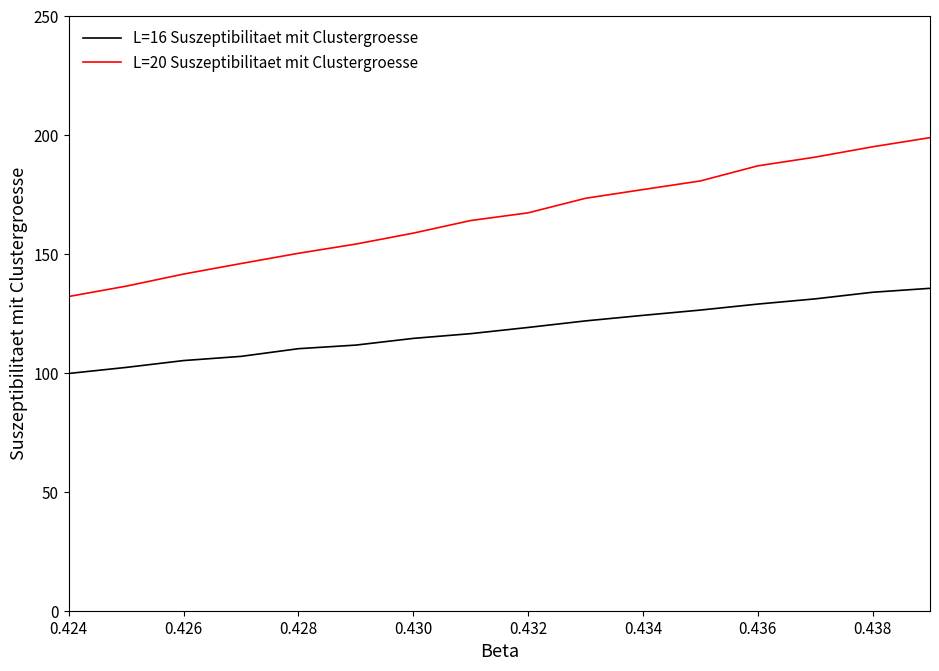

True or false: L=16 Suszeptibilitaet mit Clustergroesse and L=20 Suszeptibilitaet mit Clustergroesse intersect in this chart.

False